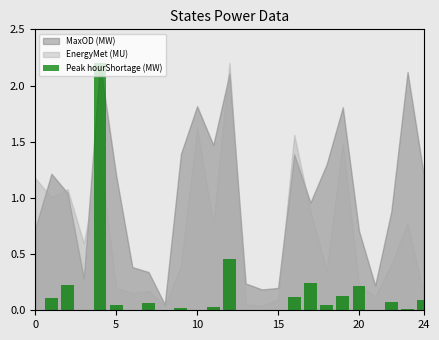

Does the chart contain stacked bars?

No